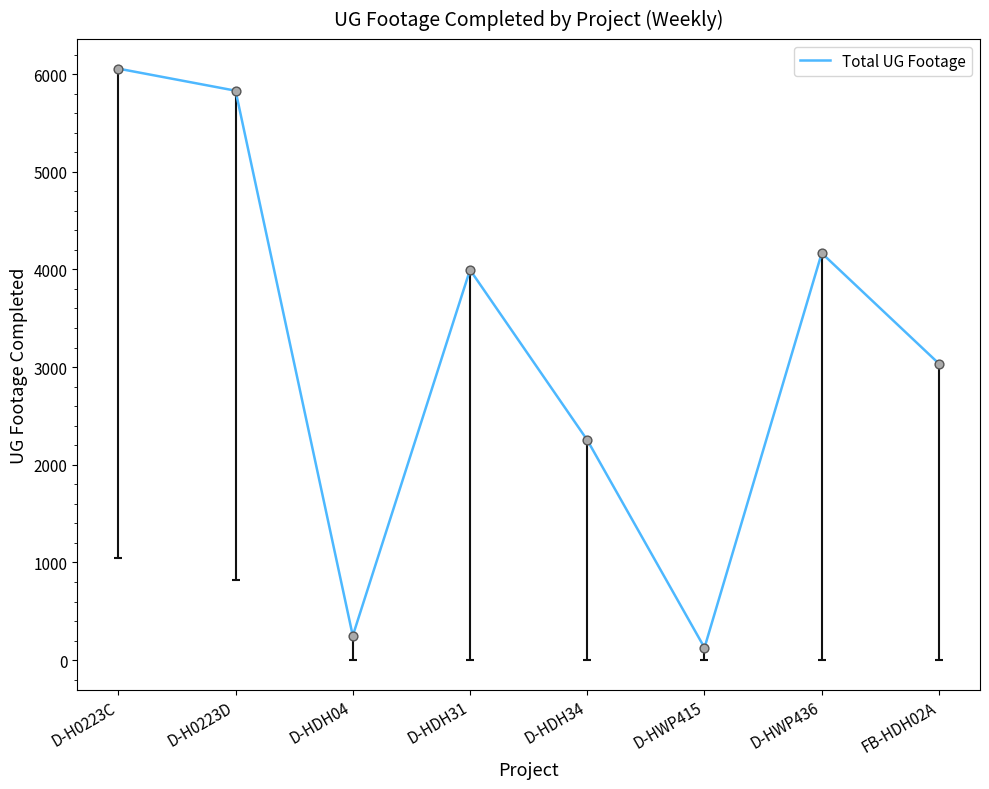

What is the ratio of the value at D-HDH04 to the value at D-HWP415?

2.0